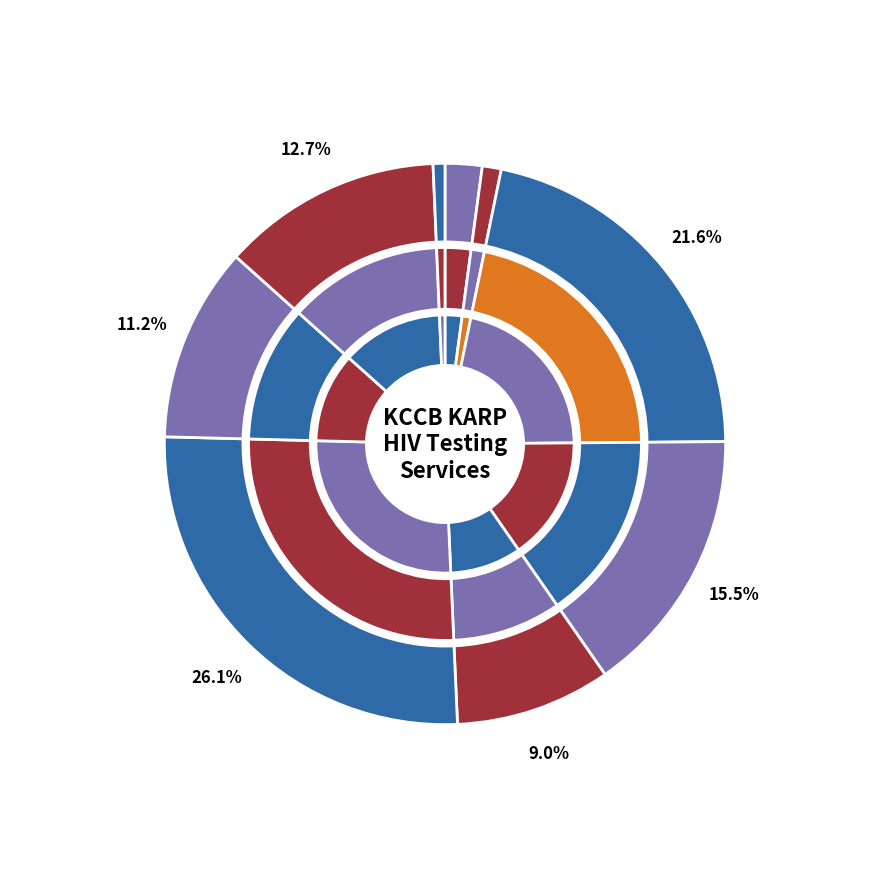

Rank the categories by value from lowest to highest.

Vihiga, Busia County, Bungoma County, Kisii County, Migori County, Siaya County, Kakamega County, Homa Bay County, Kisumu